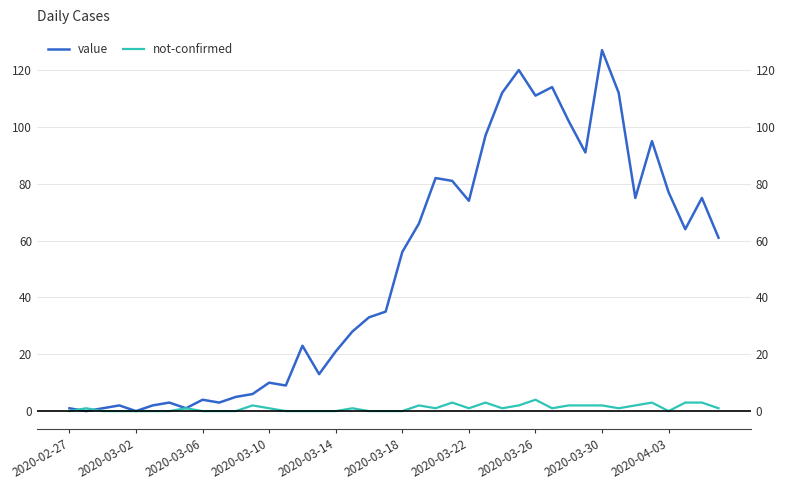

At 31, list the series in order from smallest to largest.

not-confirmed, value